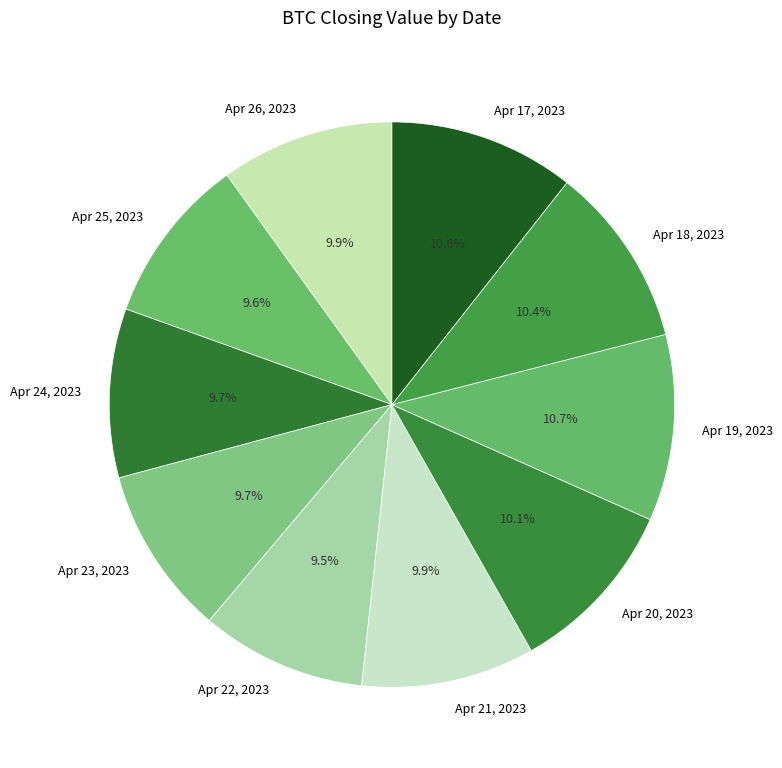

Is there any slice that represents more than half of the pie?

No